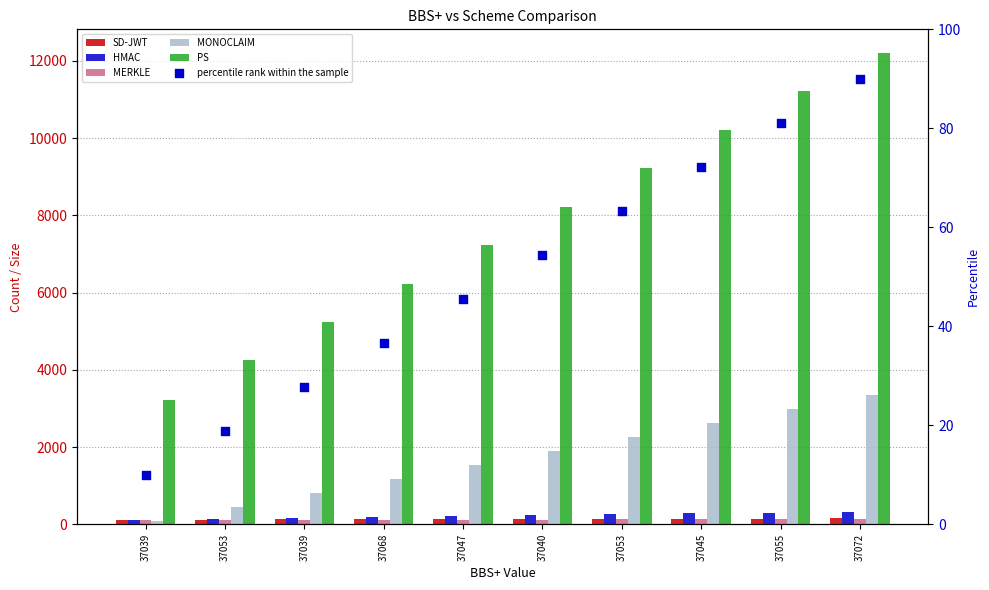

Is the value of MERKLE at 37072 greater than the value of HMAC at 37053?

No